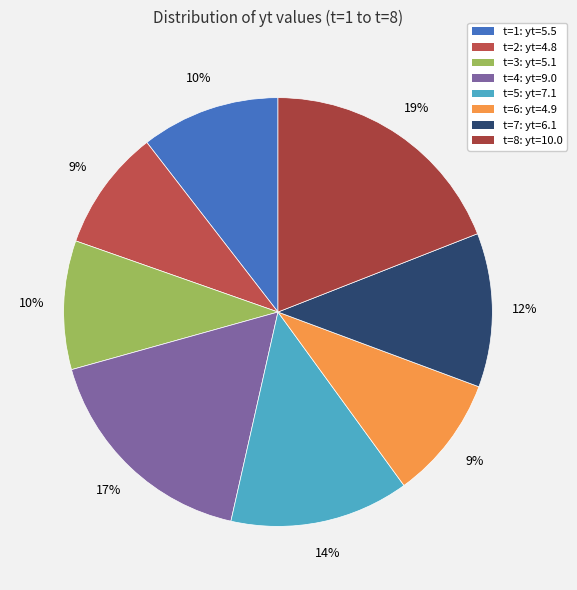

Rank the categories by value from highest to lowest.

t=8: yt=10.0, t=4: yt=9.0, t=5: yt=7.1, t=7: yt=6.1, t=1: yt=5.5, t=3: yt=5.1, t=6: yt=4.9, t=2: yt=4.8